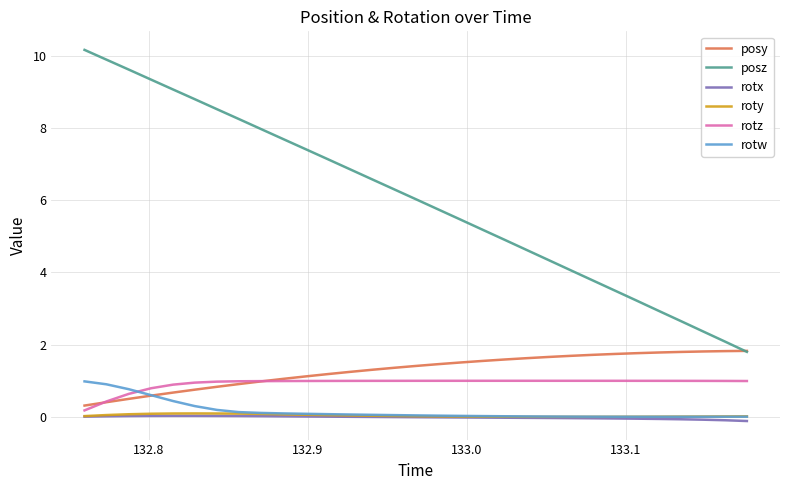

What are all the series names shown in the legend?

posy, posz, rotx, roty, rotz, rotw